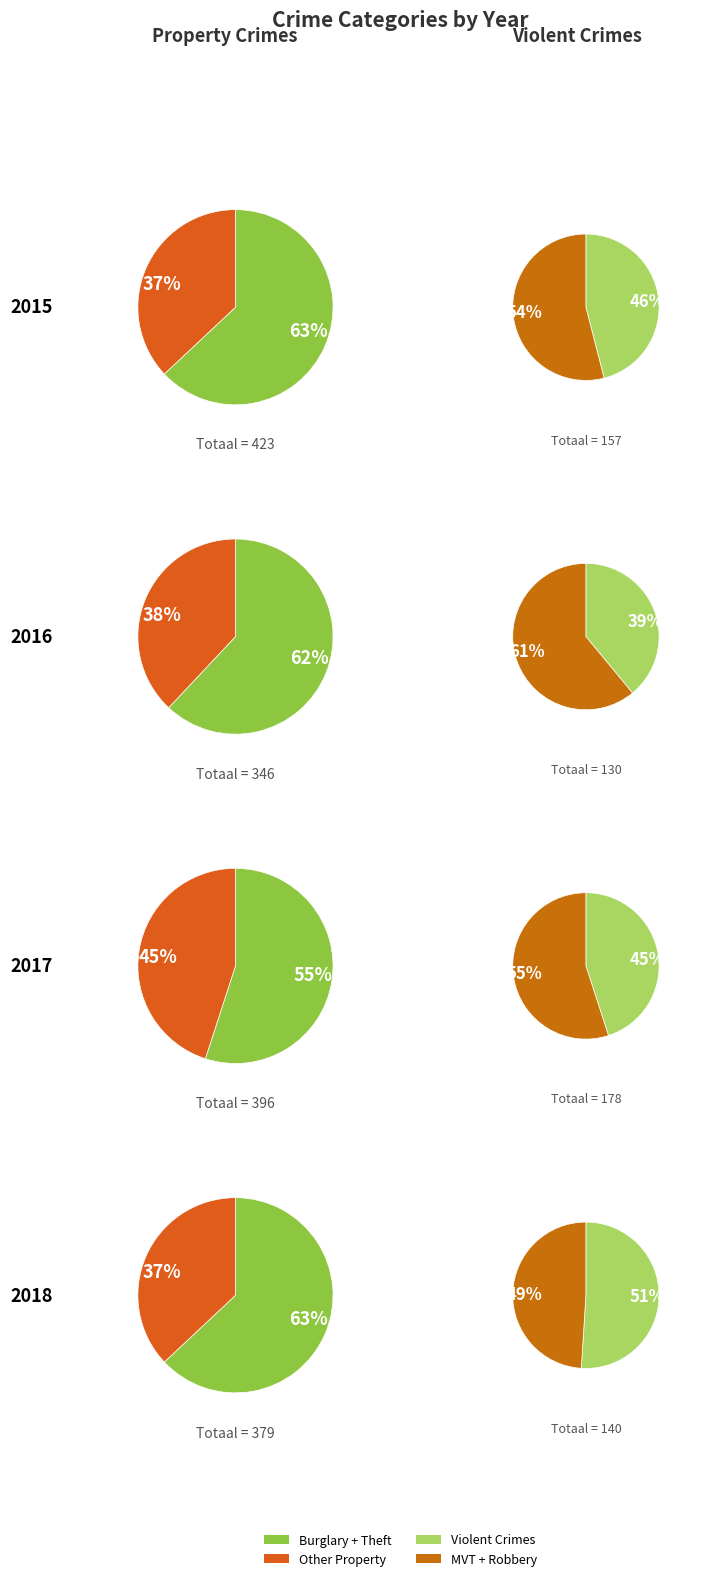

Is it true that Burglary is 25% of the pie?

False